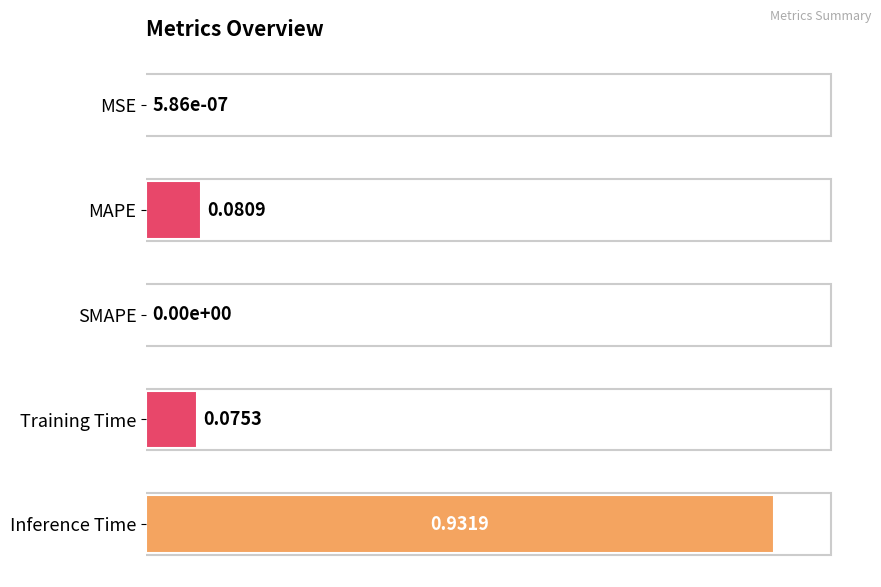

What is the change in value from SMAPE to Training Time?

+0.1